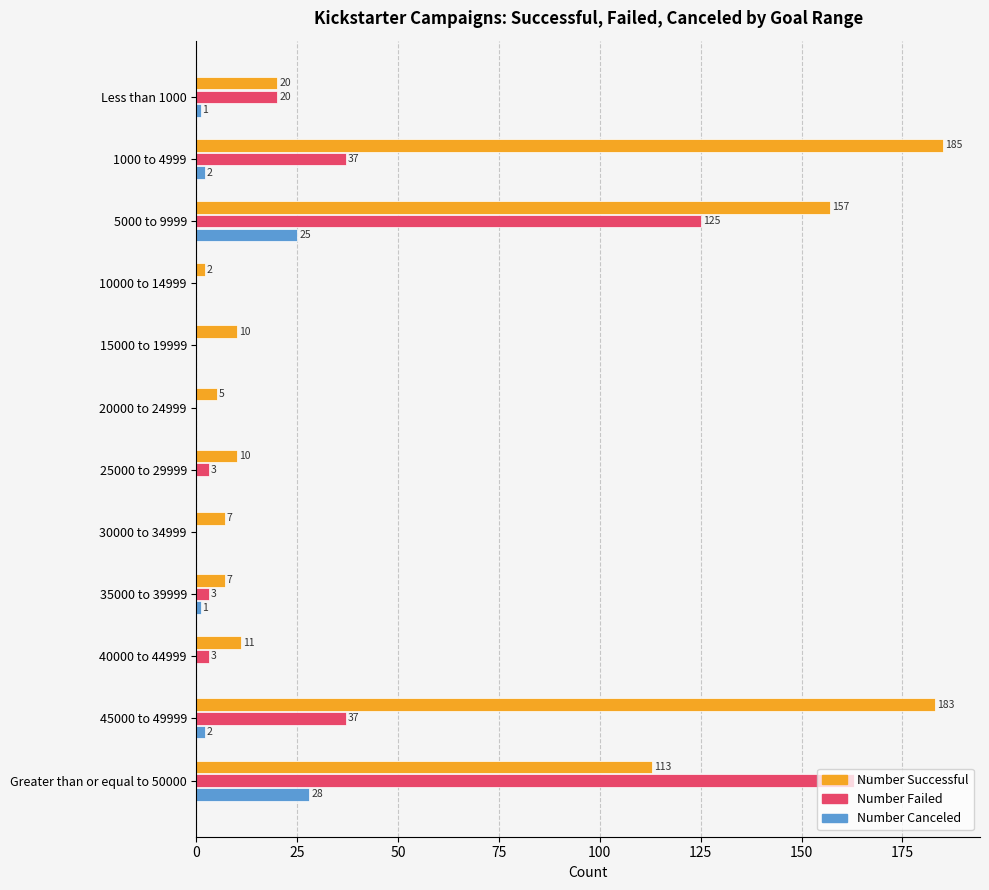

At which label does Number Canceled reach its peak?

Greater than or equal to 50000